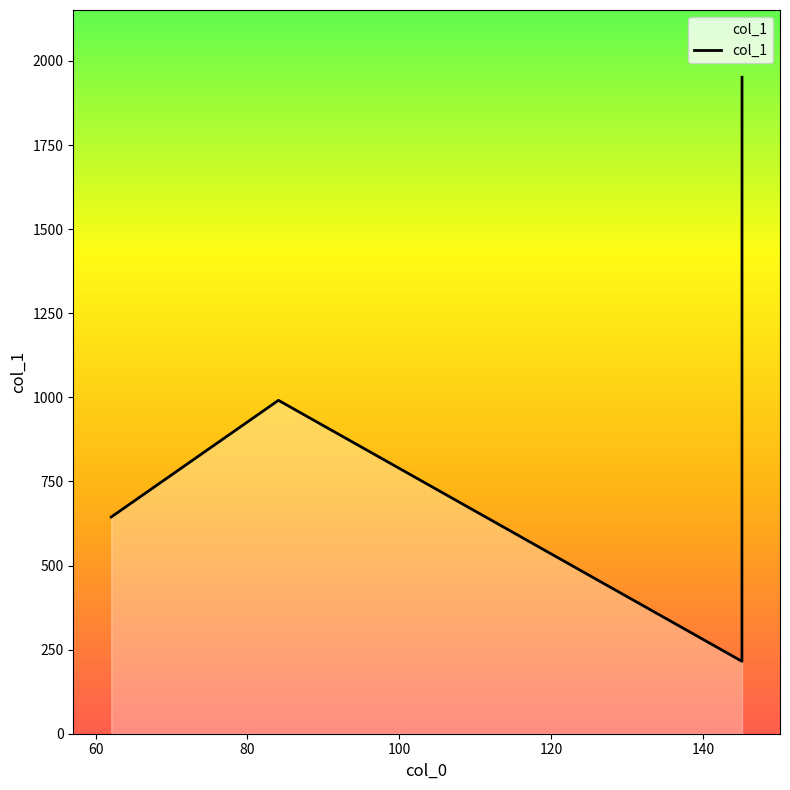

What is the average value?

950.5